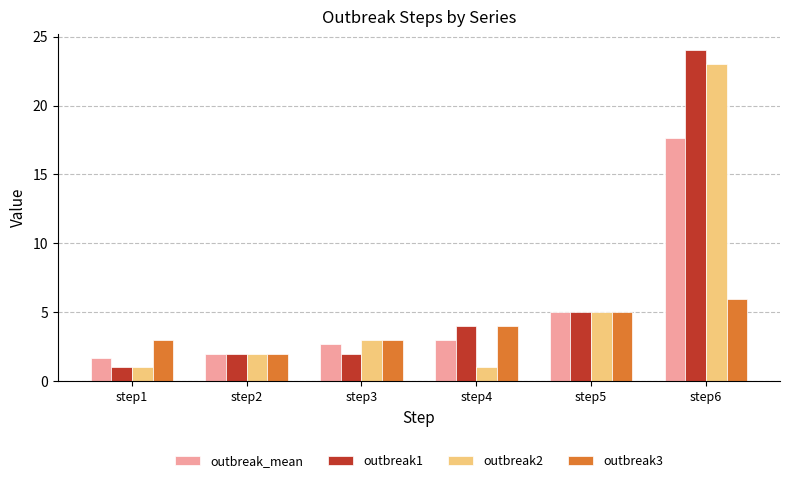

What is the value of the outbreak2 bar at the 3rd from the left?

3.0